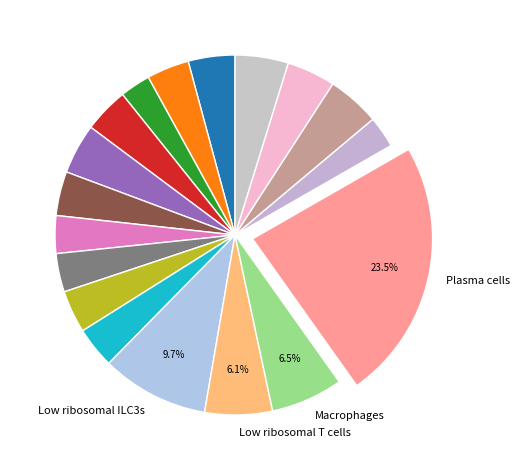

Is there any slice that represents more than half of the pie?

No